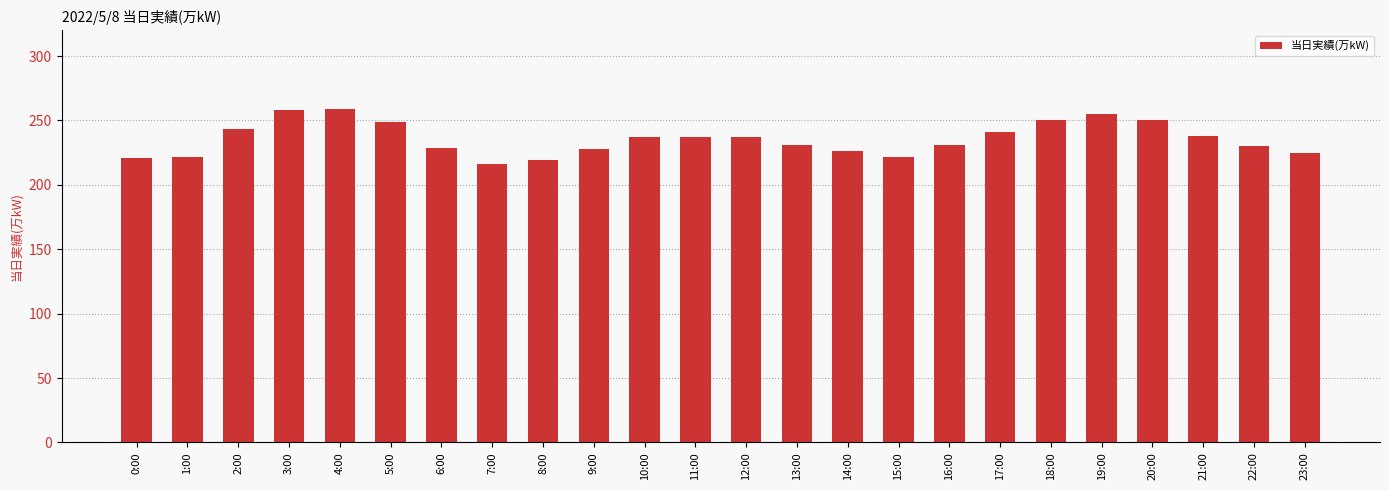

What is the greatest value displayed?

259